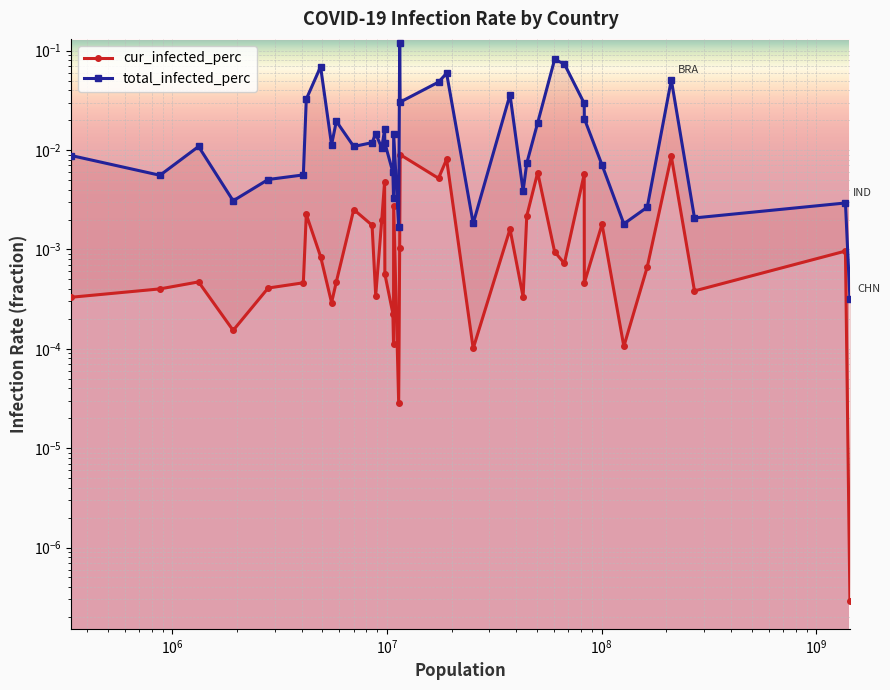

True or false: cur_infected_perc and total_infected_perc cross at least once.

False